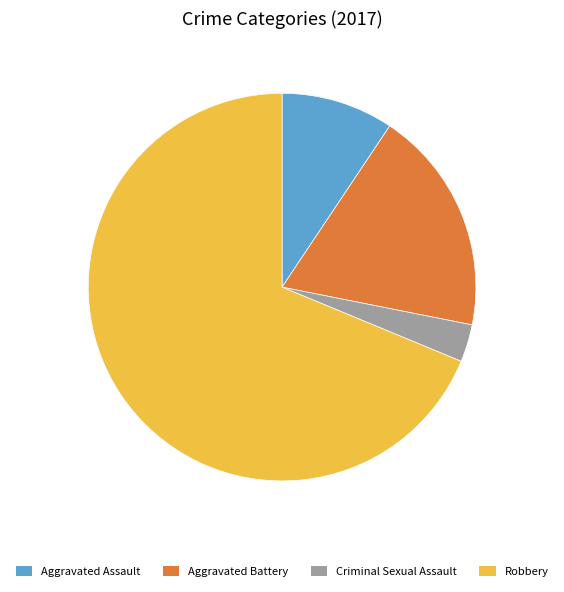

The Criminal Sexual Assault slice represents 10% of the pie. True or false?

False